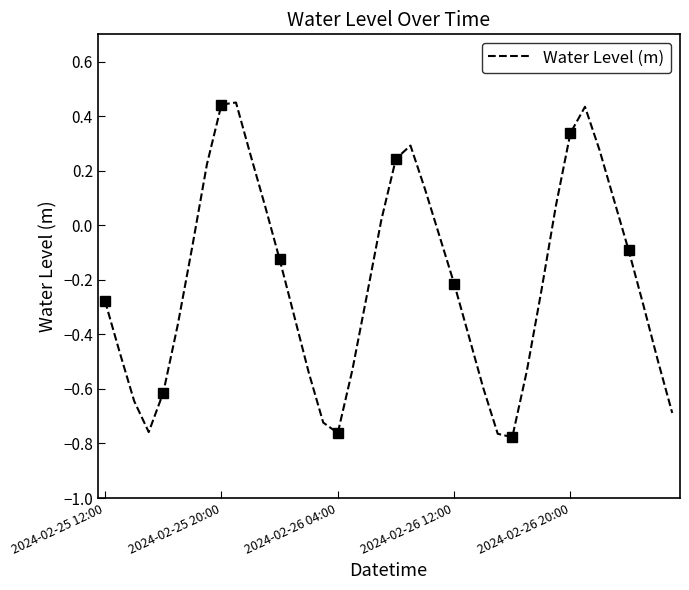

What is the label of the 36th point from the right?

2024-02-26 20:00